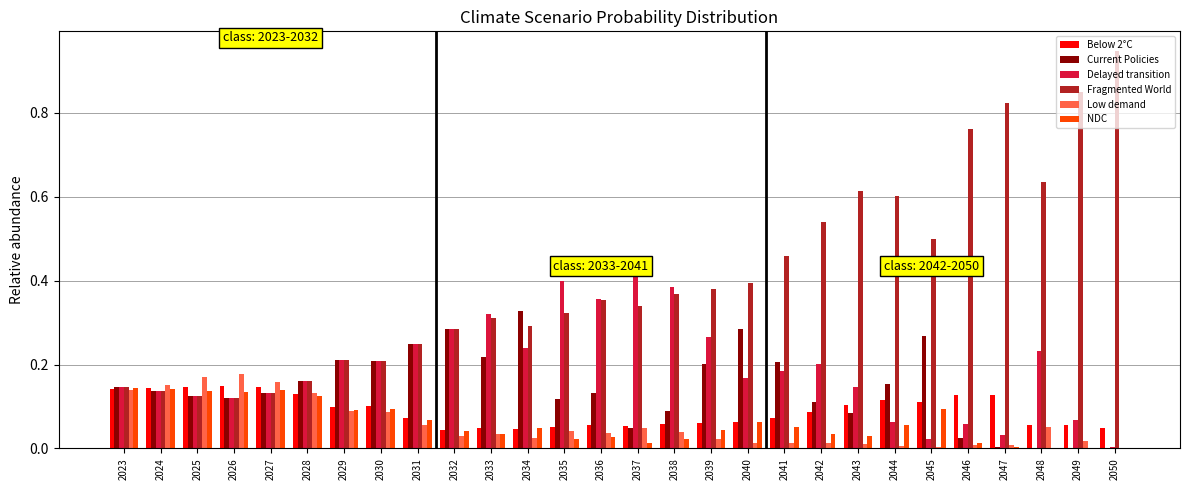

Between 2031 and 2042, which series saw the biggest shift?

Fragmented World